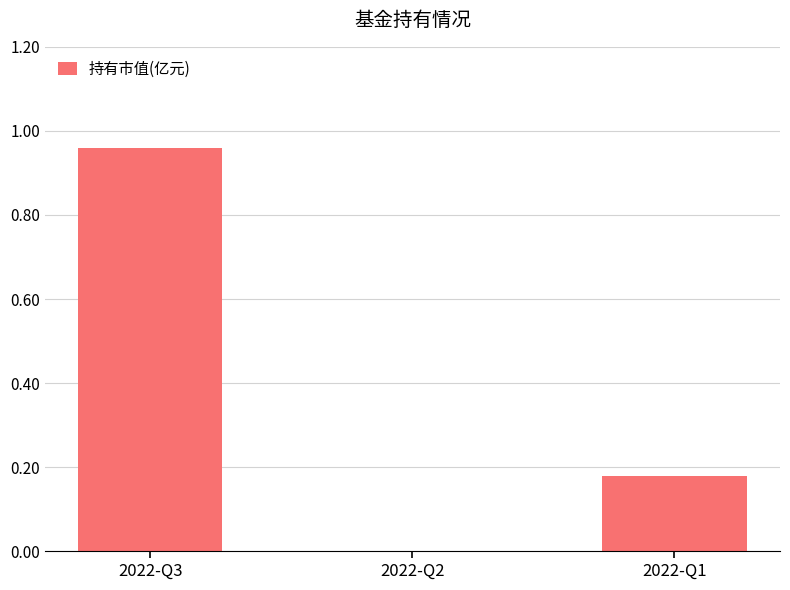

True or false: the data shows 1.3 at 2022-Q3.

False